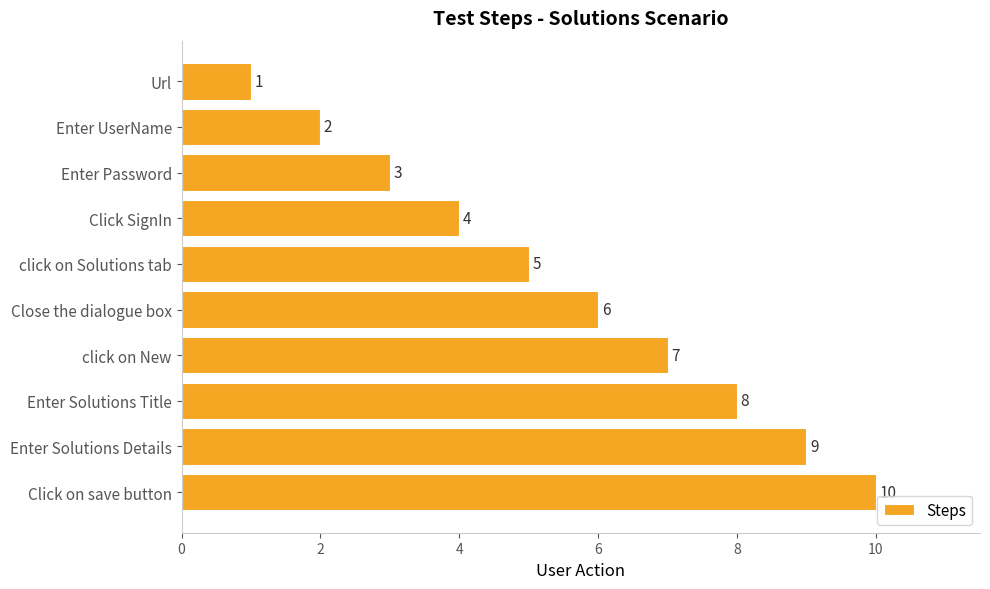

Which has a higher value, Enter Password or Enter UserName?

Enter Password